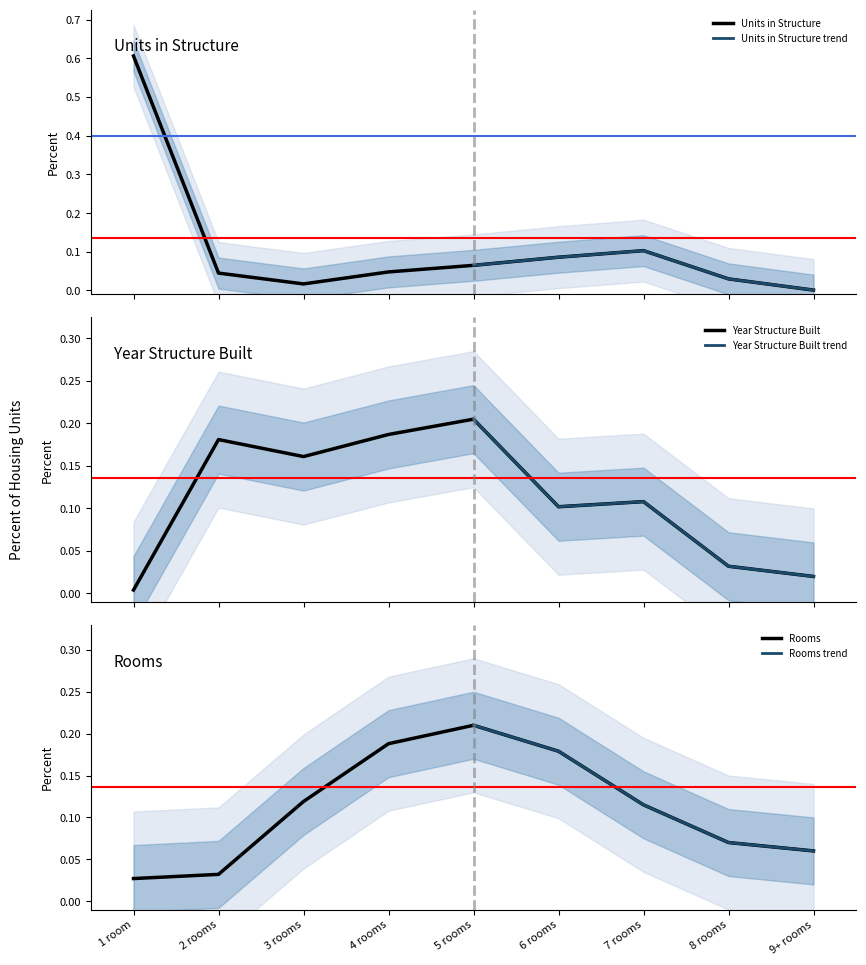

Count the number of data series in this chart.

3